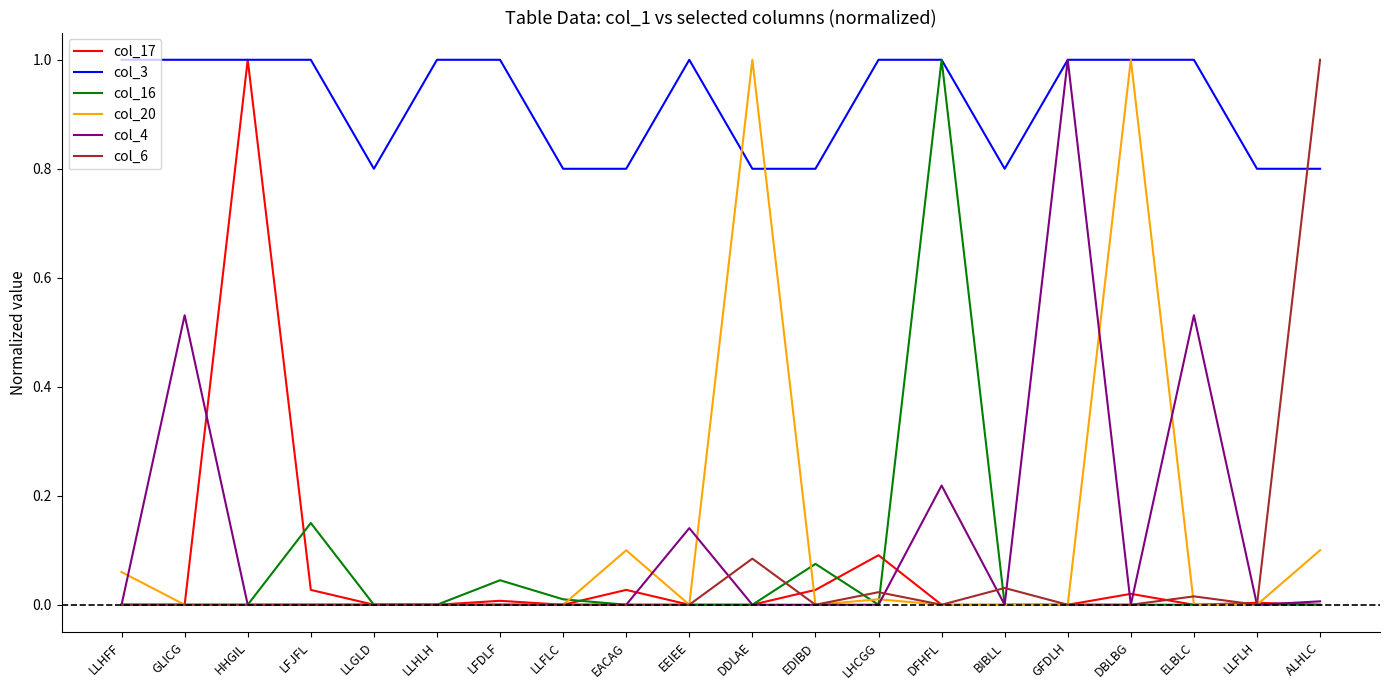

At which category is the sum across all series the highest?

DFHFL